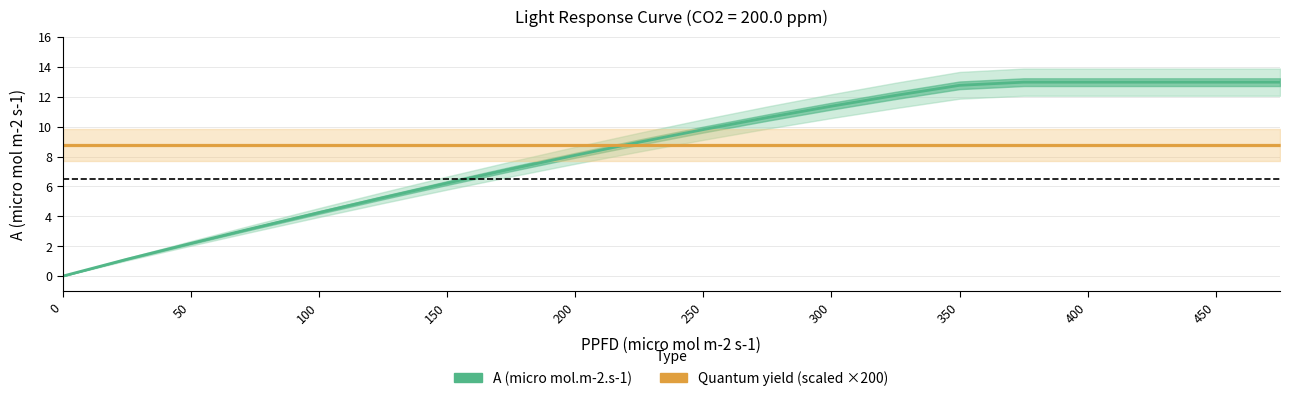

True or false: A (micro mol.m-2.s-1) has a value of 10.8 at 350.

False